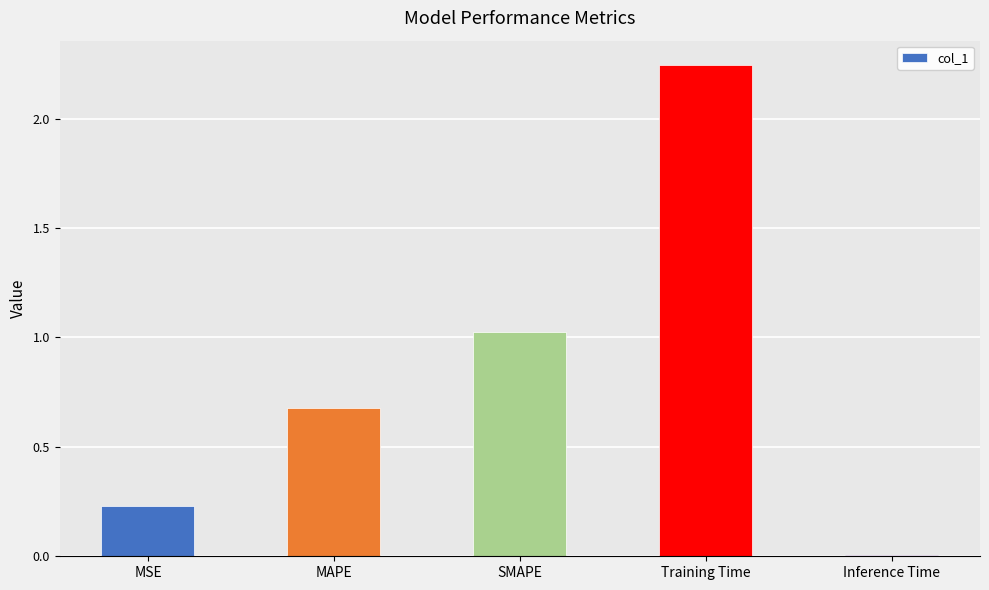

Rank the categories by value from lowest to highest.

Inference Time, MSE, MAPE, SMAPE, Training Time